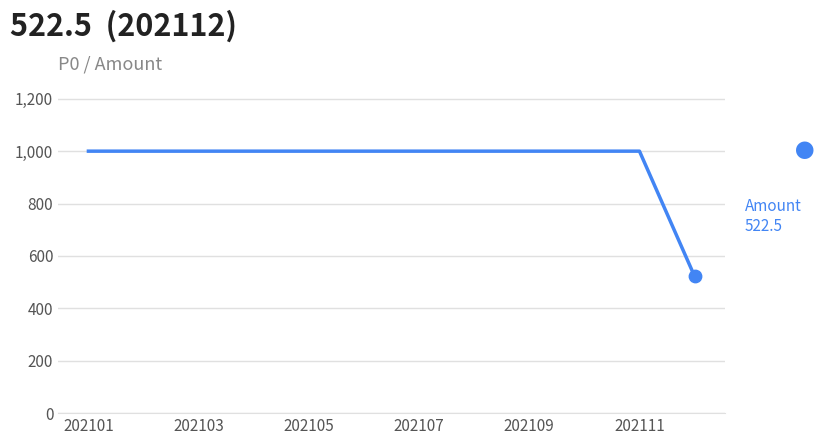

What is the difference between the maximum and minimum values?

477.5